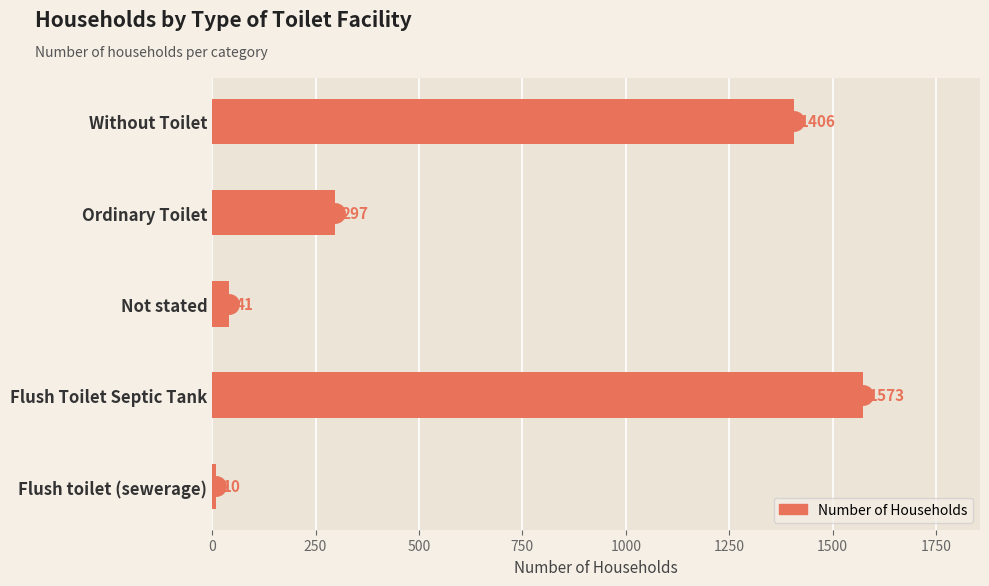

Does the chart contain any negative values?

No